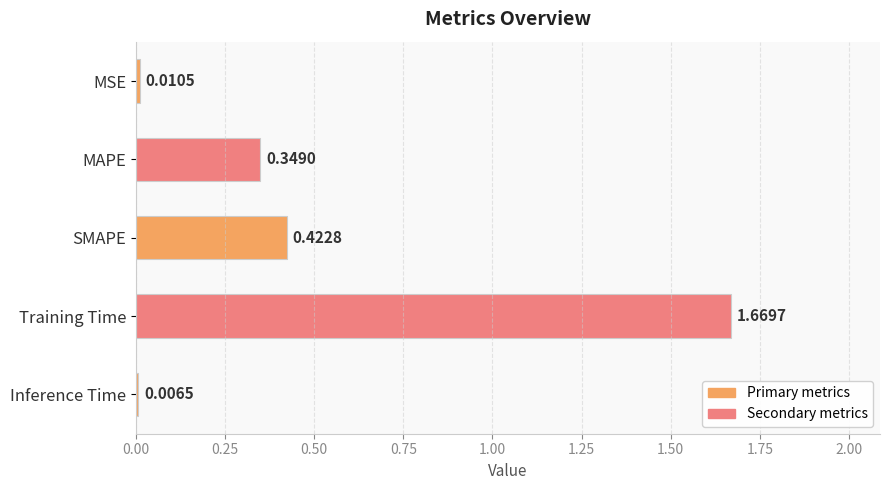

At which category does the chart reach its peak across all series?

Training Time